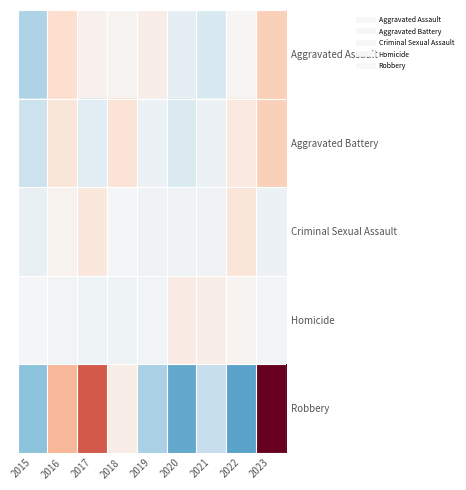

What is the spread (max minus min) of values at 2020?

33.8